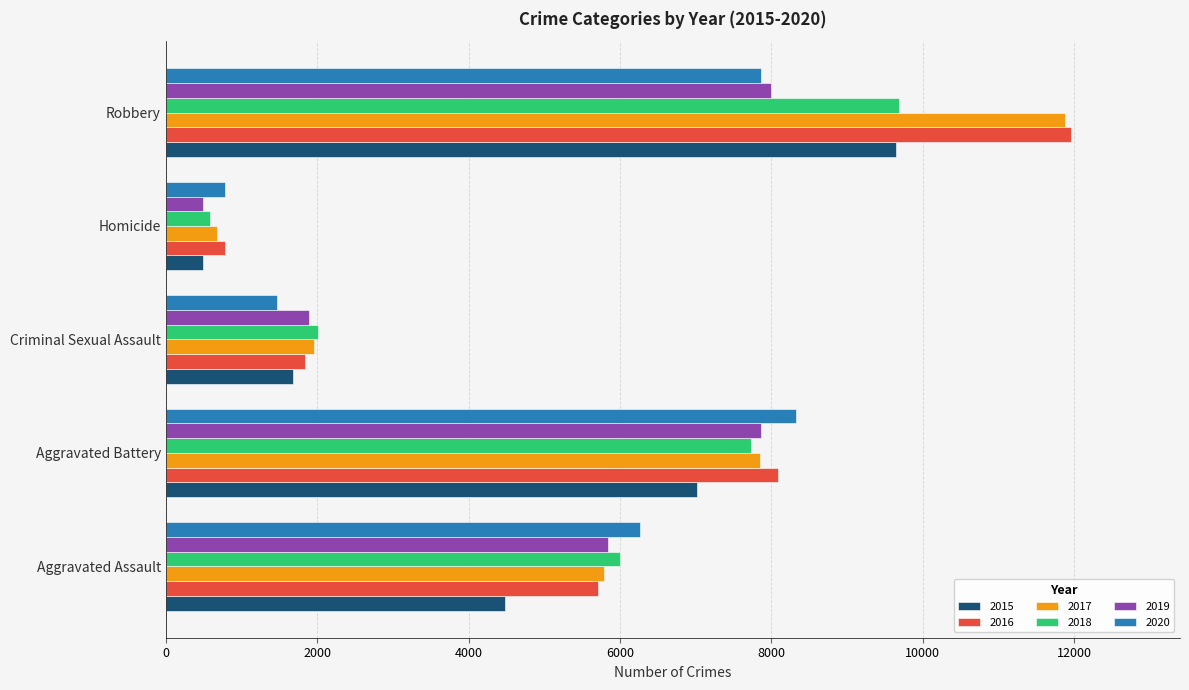

Is the value of 2018 at Aggravated Assault greater than the value of 2016 at Aggravated Assault?

Yes